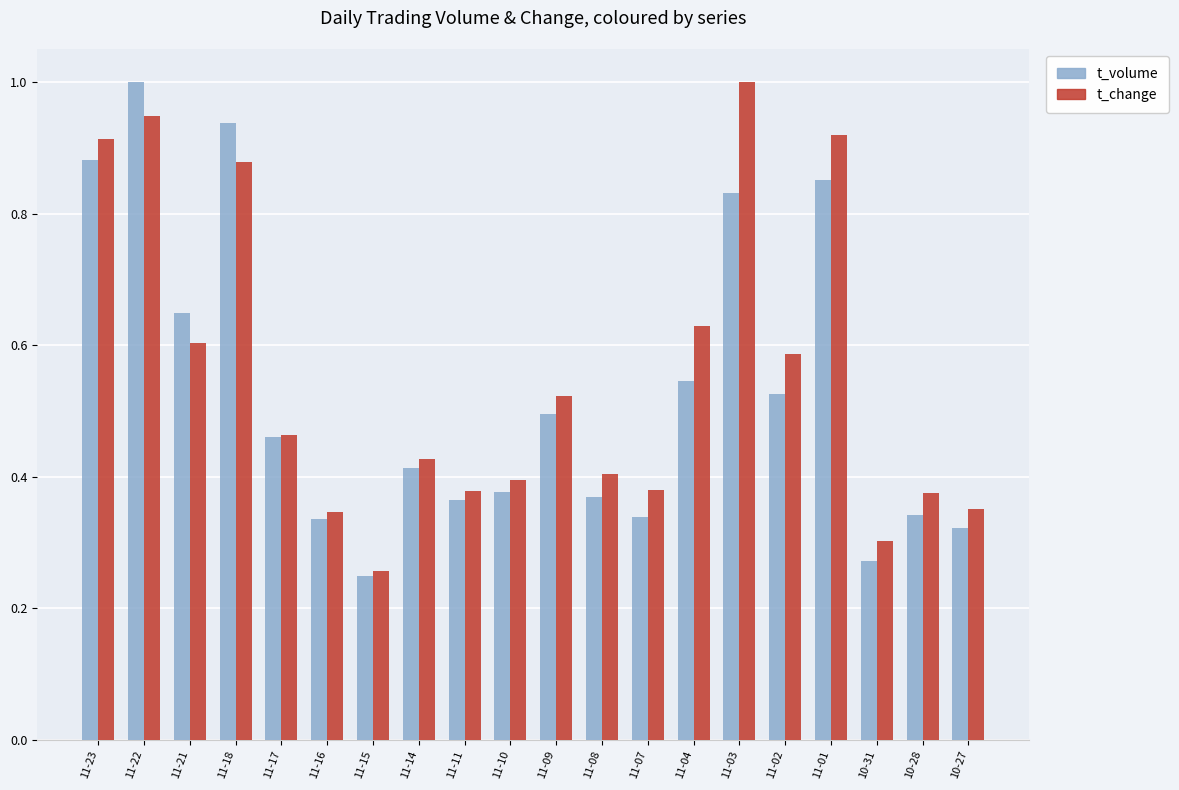

What is the difference between the maximum and second lowest values in the t_volume series?

0.7